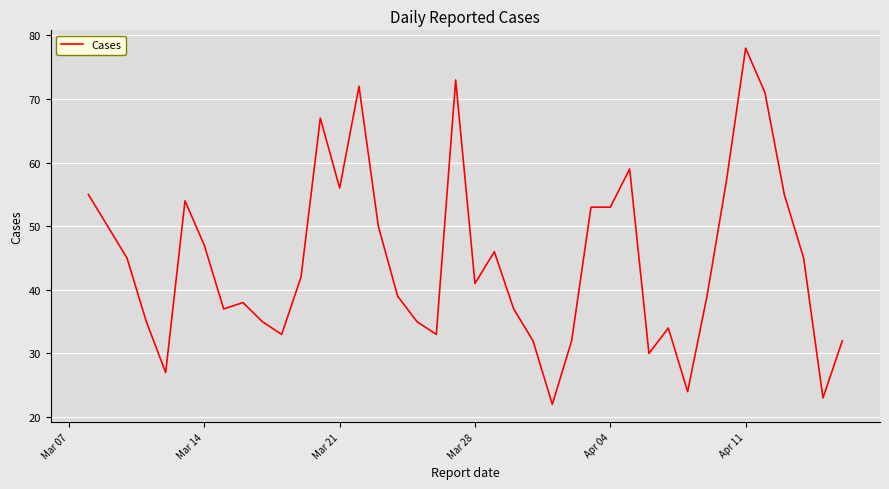

What is the maximum value shown in the chart?

78